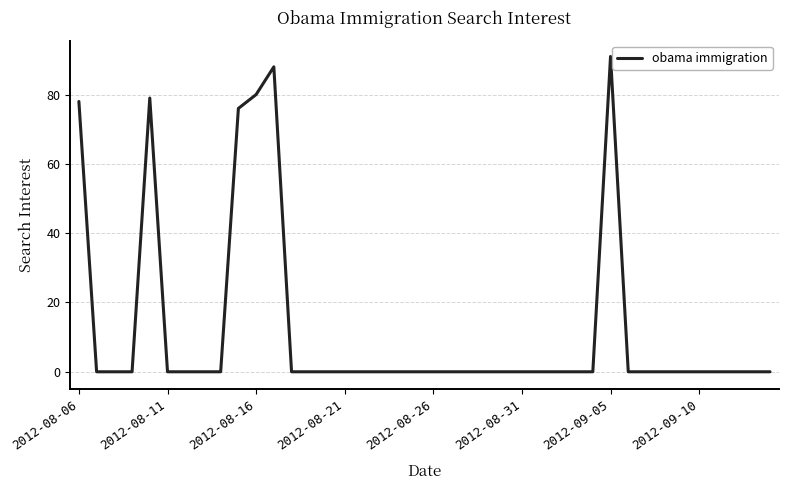

How many lines are shown in the chart?

1